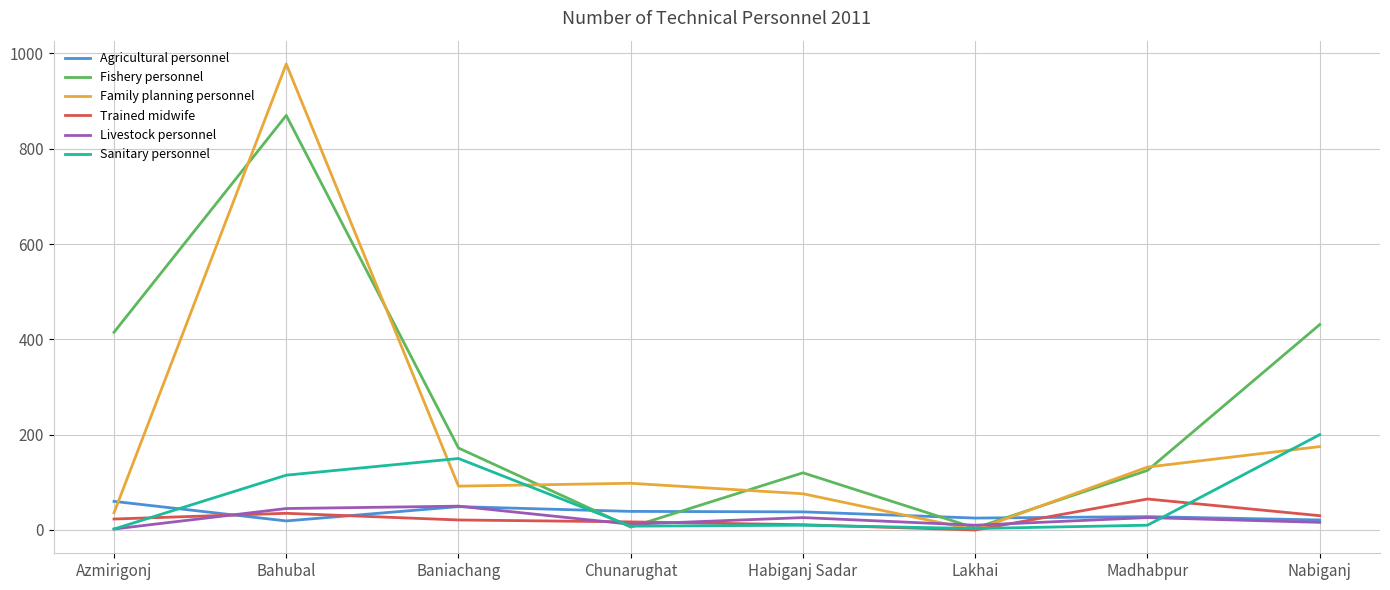

What is the average value of the Livestock personnel series?

23